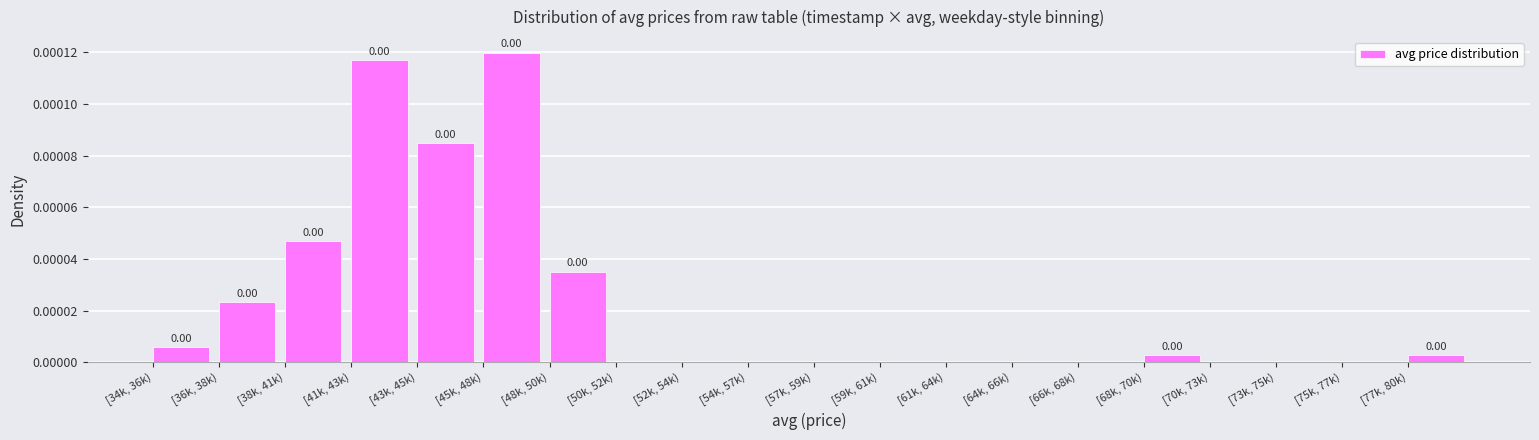

Which has a higher value, [43k, 45k) or [54k, 57k)?

[43k, 45k)